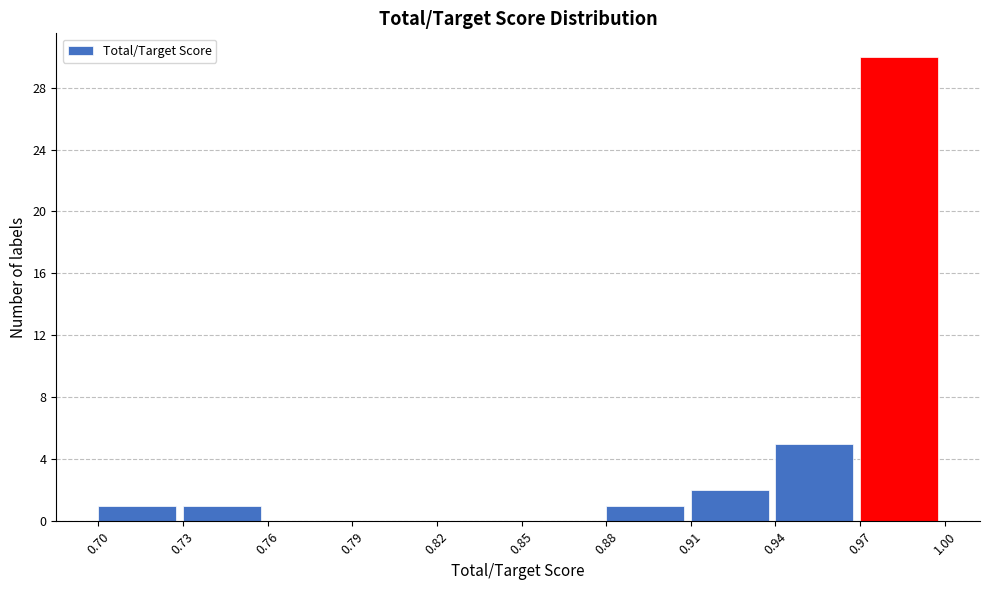

Reading left to right, list every bar in this chart as the range it spans on the x-axis followed by its height. The values are not printed on the chart, so give them approximately, as read against the axis.

0.70 to 0.73: 1
0.73 to 0.76: 1
0.76 to 0.79: 0
0.79 to 0.82: 0
0.82 to 0.85: 0
0.85 to 0.88: 0
0.88 to 0.91: 1
0.91 to 0.94: 2
0.94 to 0.97: 5
0.97 to 1.00: 30